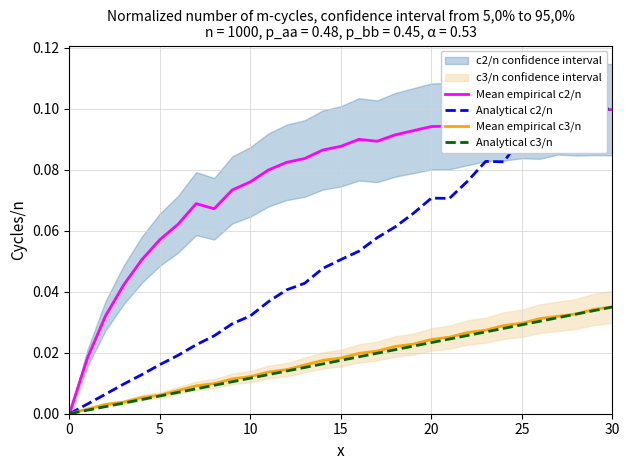

At how many categories does at least one series exceed 0?

30